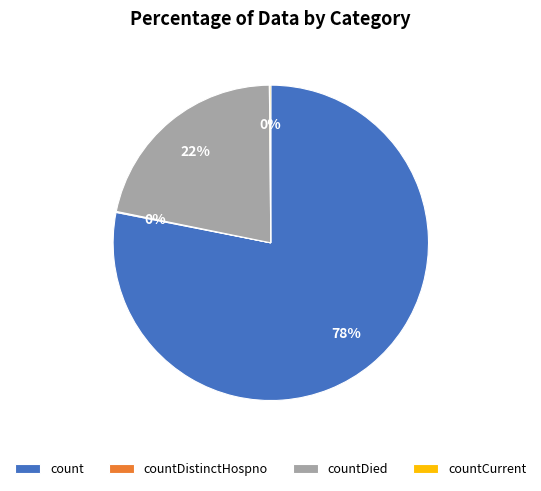

Is the sum of countDied and count greater than half?

Yes